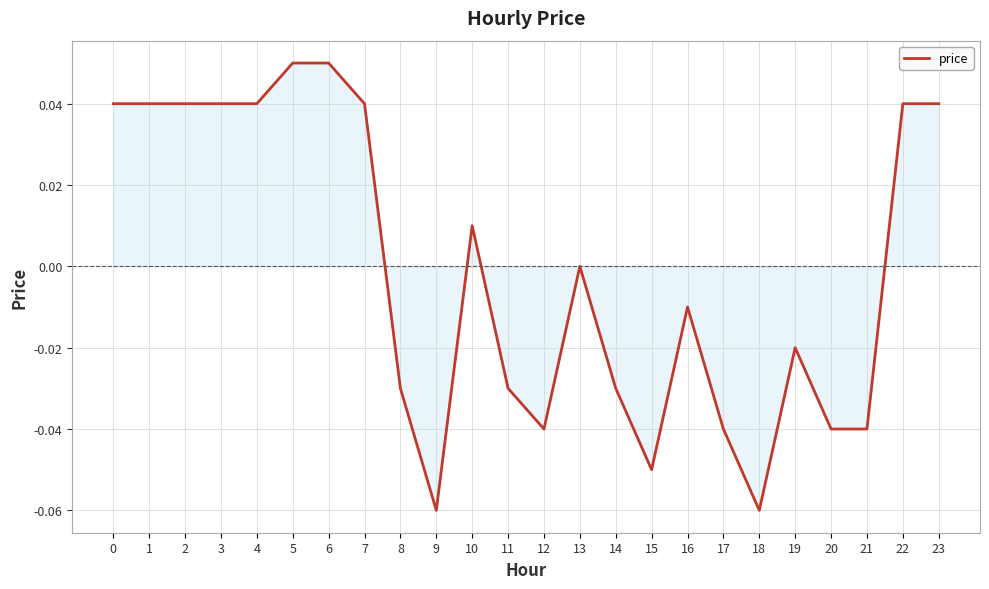

Which has a higher value, 22 or 13?

22